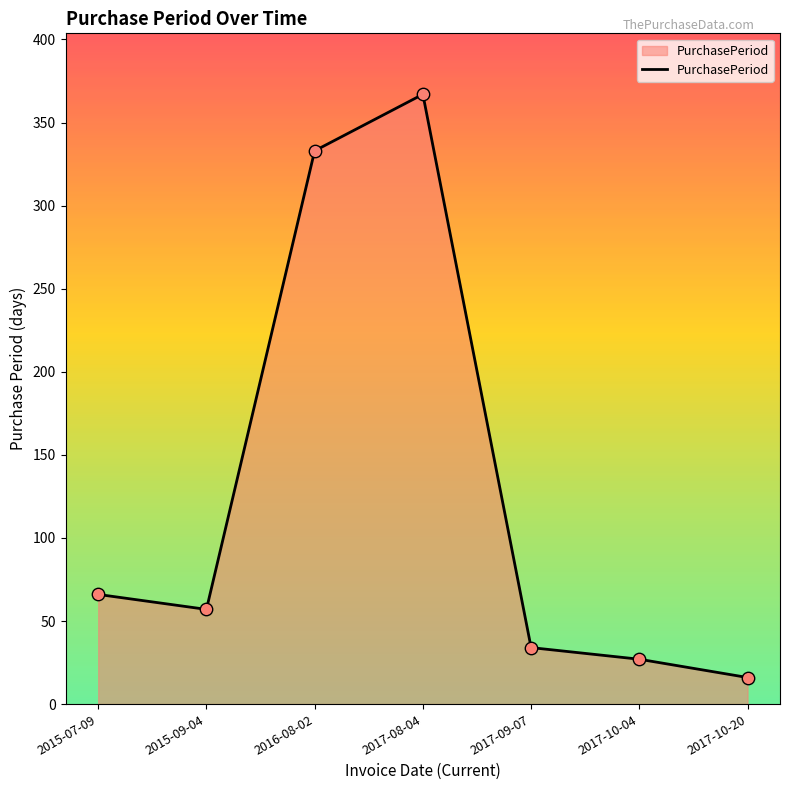

What is the change in value from 2017-09-07 to 2017-10-04?

-7